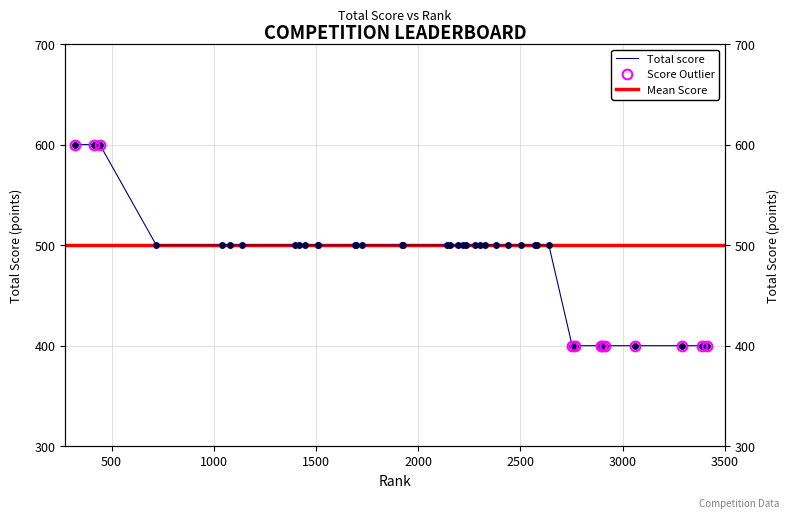

The value at 2753 is 598. True or false?

False